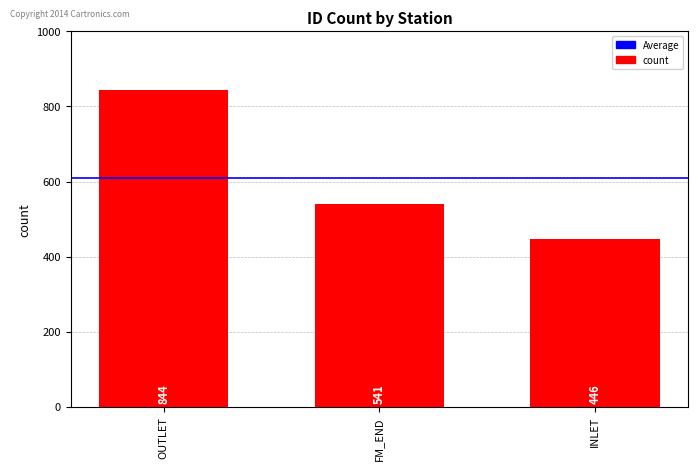

What is the difference between the values at FM_END and INLET?

95